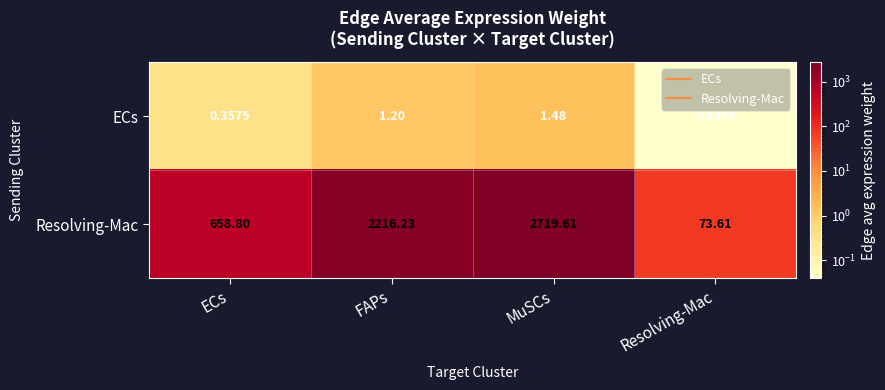

What is the total value across all series at MuSCs?

2721.1